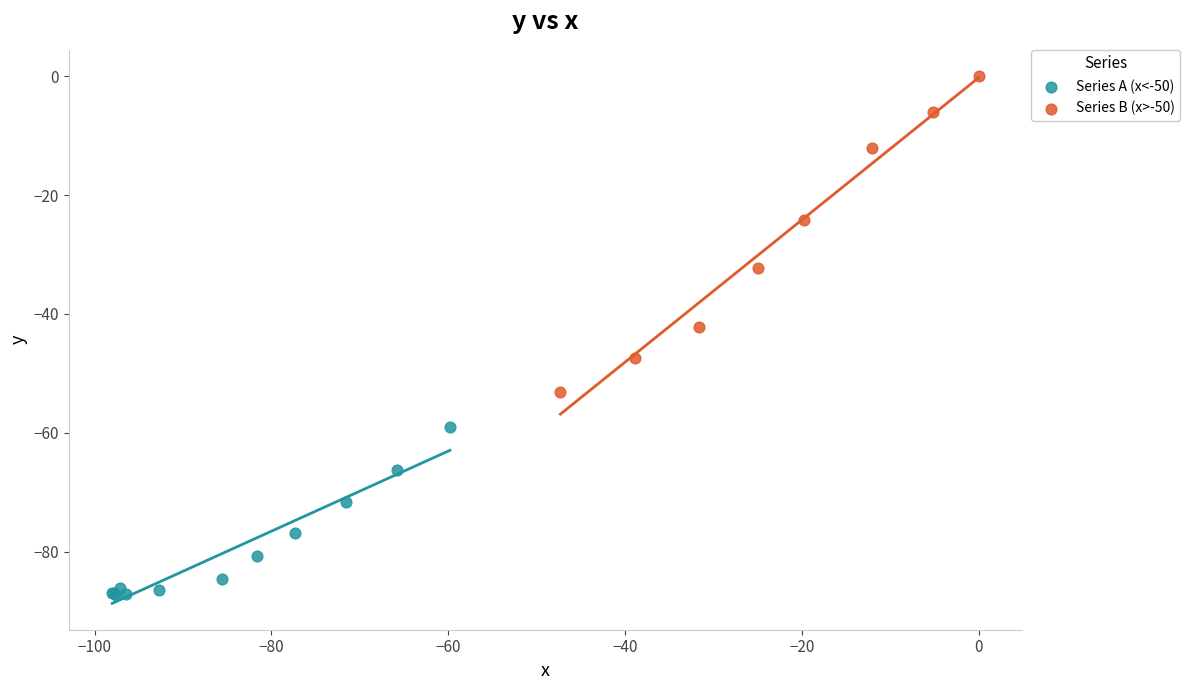

What are all the series names shown in the legend?

Series A (x<-50), Series B (x>-50)